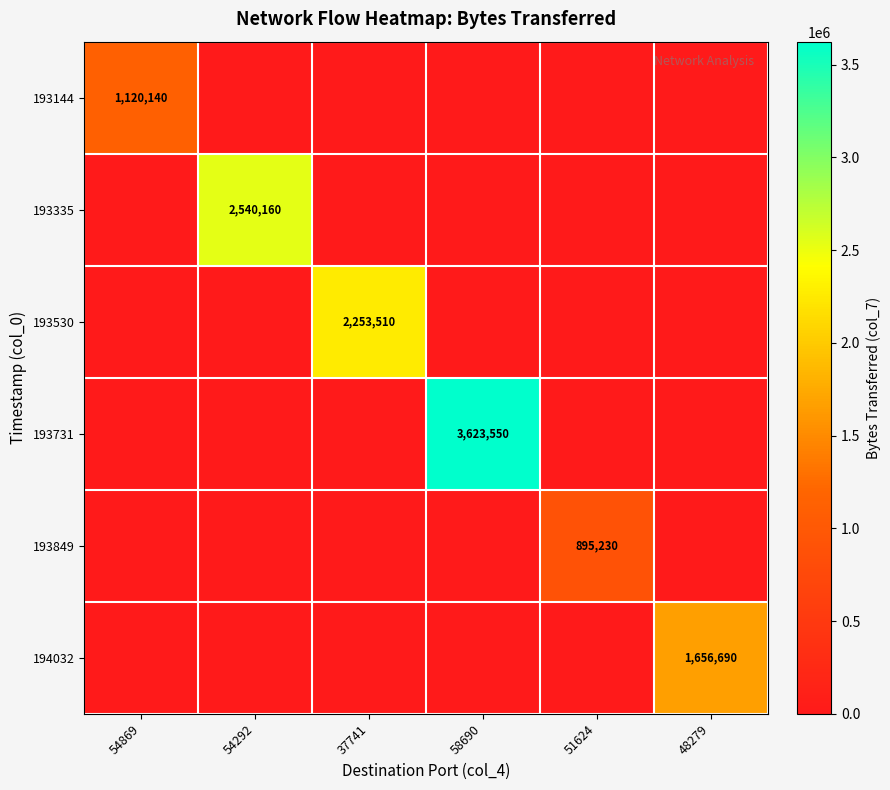

The 193731 series shows 2163035 at 58690. True or false?

False